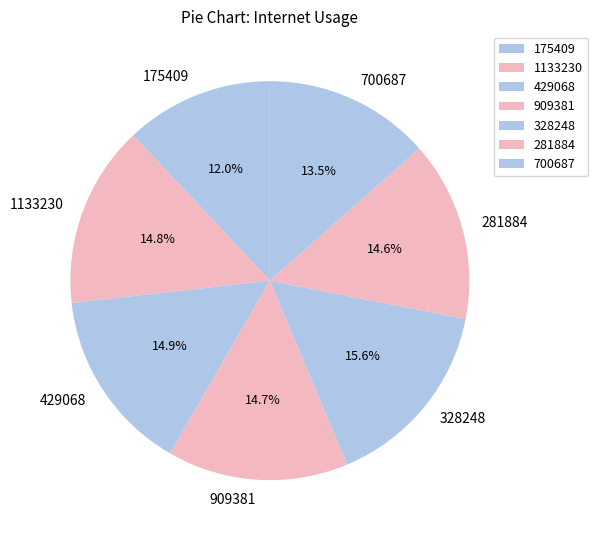

Is 281884 the majority of the pie?

No